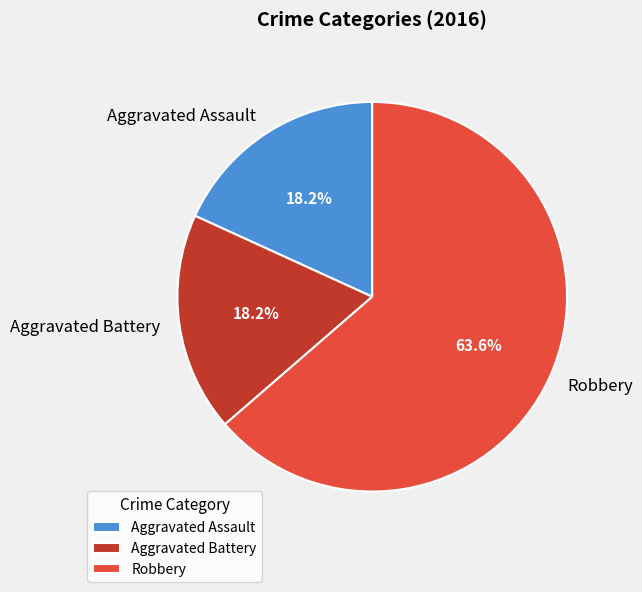

To the nearest percent, what is the difference between the Aggravated Battery and Robbery slice percentages?

45%